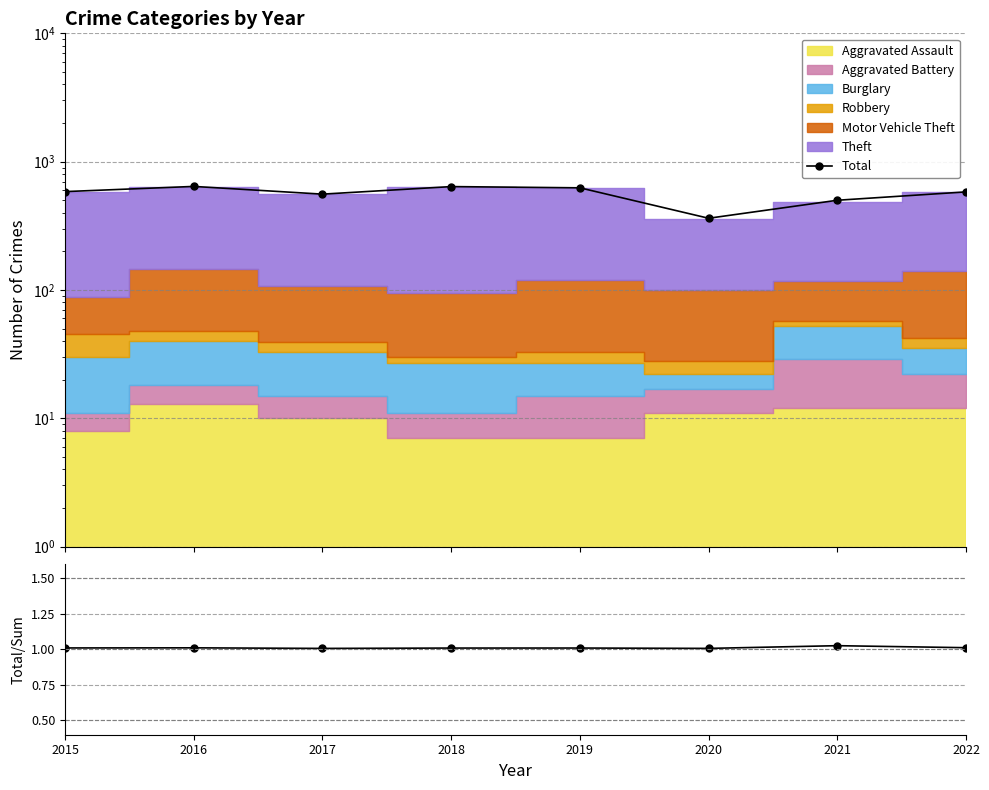

True or false: Total and Total/Stacked intersect in this chart.

False